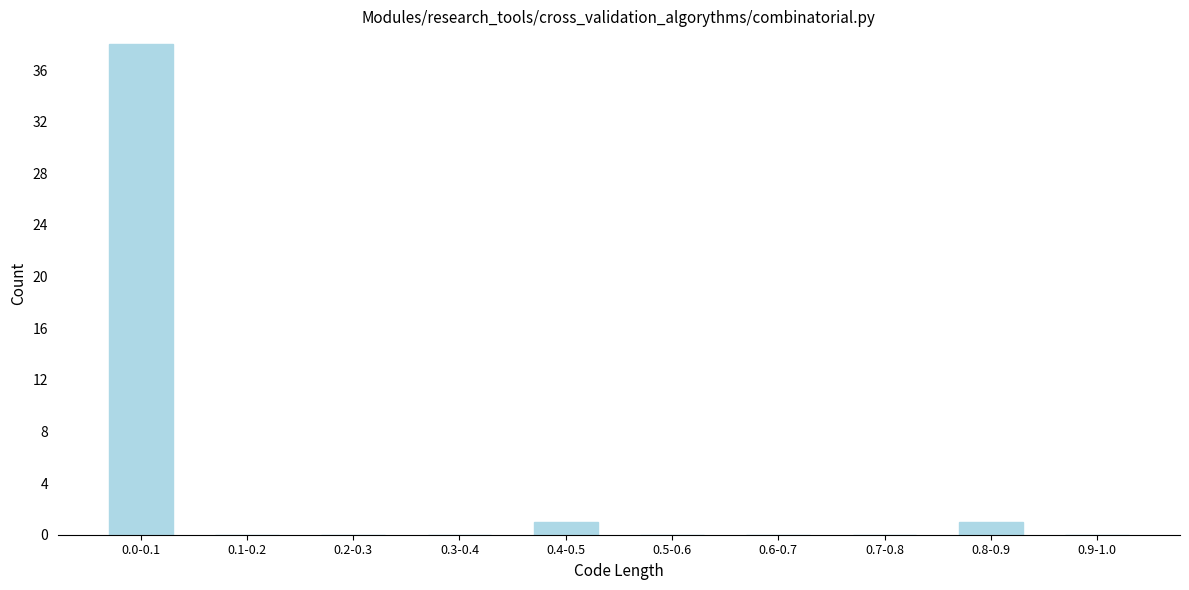

Reading right to left, extract all data points from this chart.

0.9-1.0=0	0.8-0.9=1	0.7-0.8=0	0.6-0.7=0	0.5-0.6=0	0.4-0.5=1	0.3-0.4=0	0.2-0.3=0	0.1-0.2=0	0.0-0.1=38